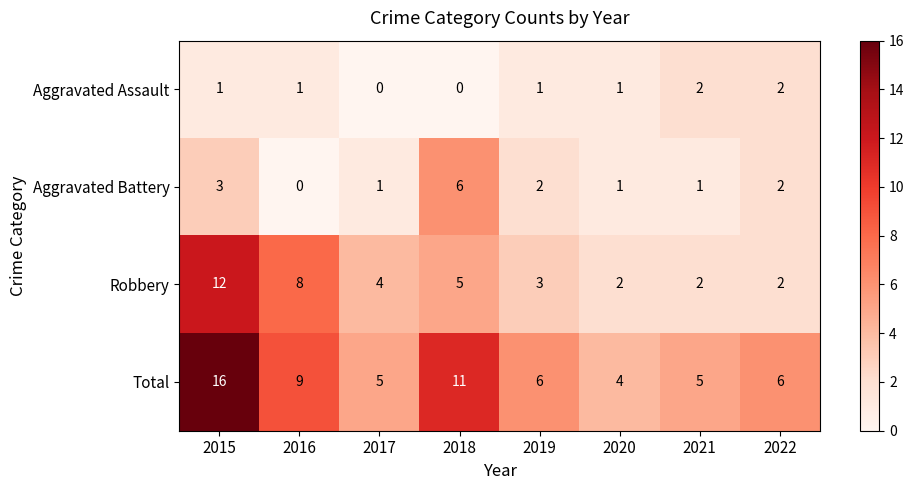

What is the sum of all Aggravated Battery values?

16